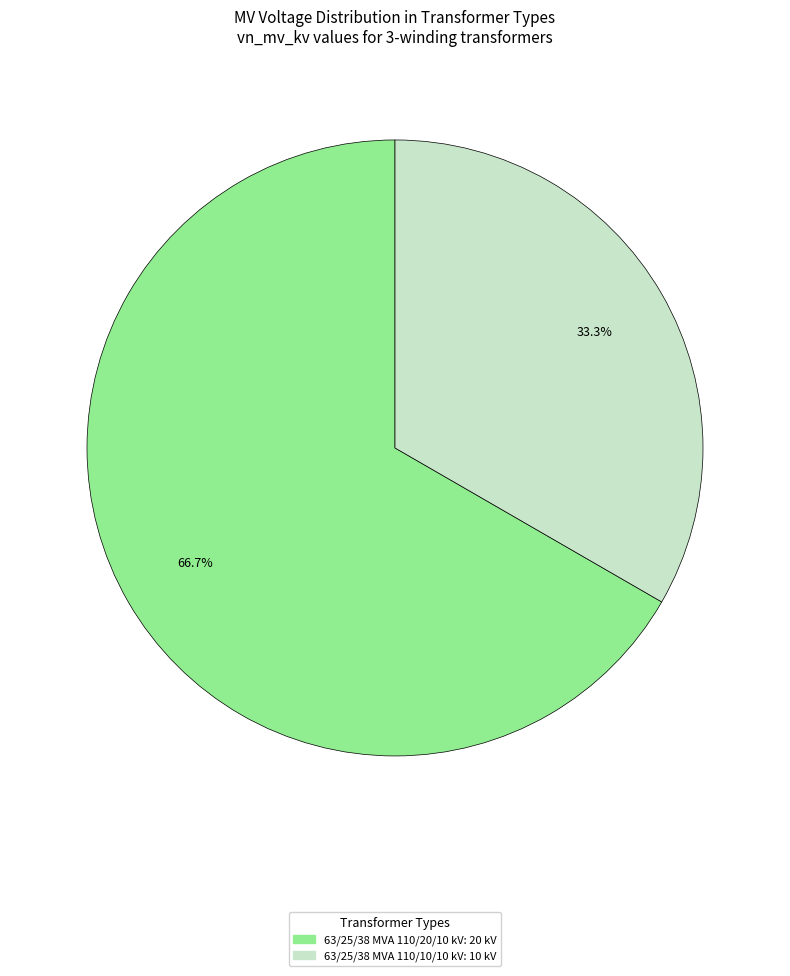

True or false: 63/25/38 MVA 110/10/10 kV accounts for 24% of the total.

False